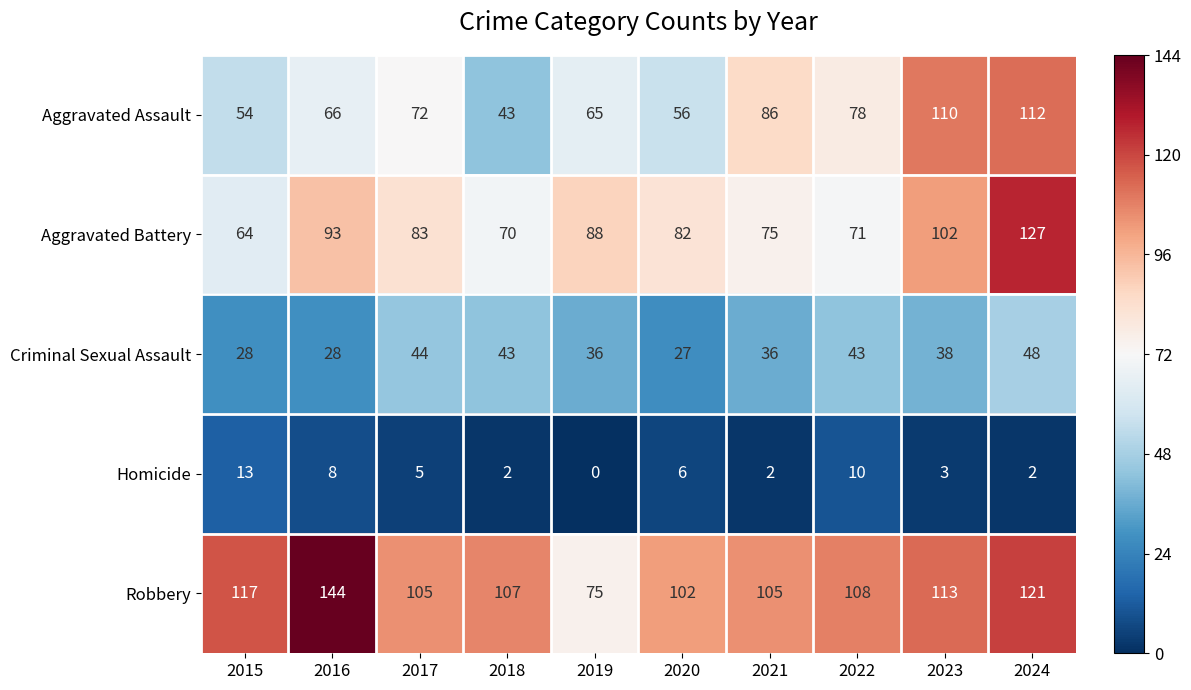

What is the difference between the maximum and minimum values in the Aggravated Battery series?

63